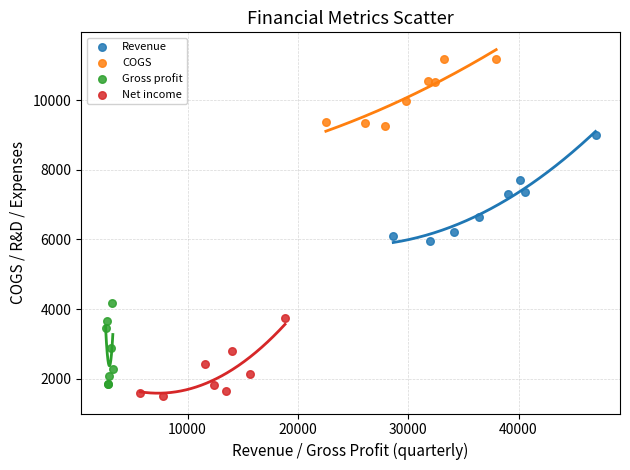

Which series reaches the maximum Y coordinate?

COGS